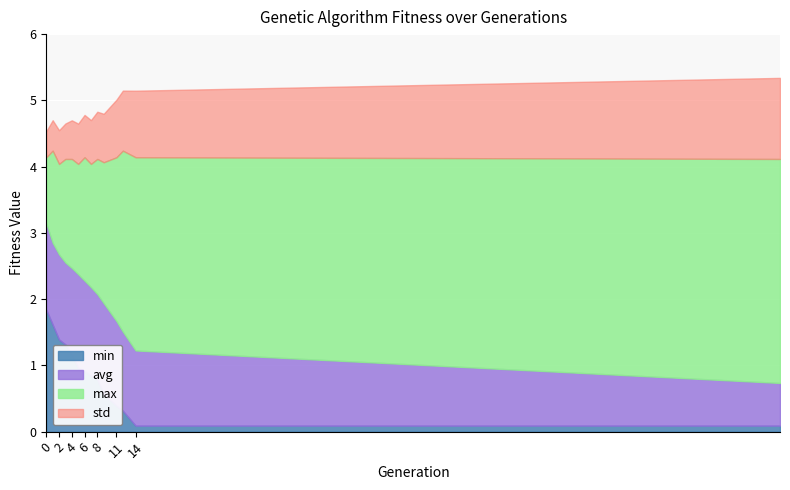

What value does the min series have at 4?

1.2